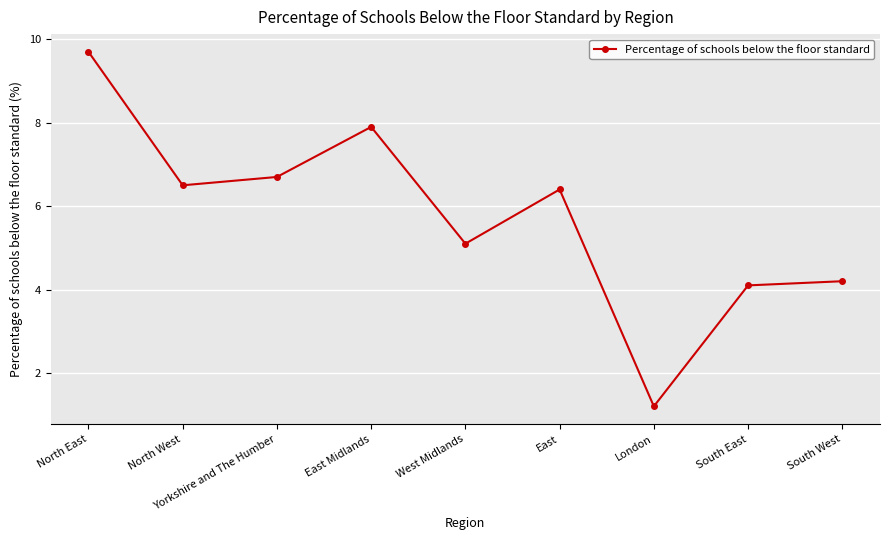

What is the average value?

5.8